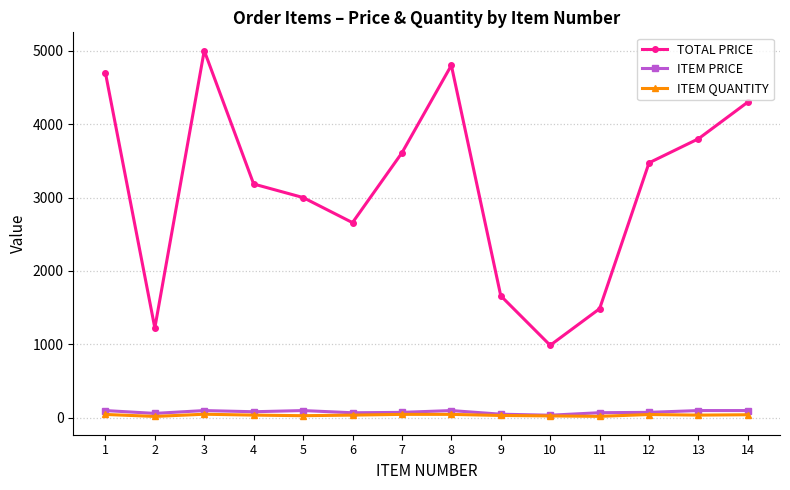

Rank the series by their maximum value, from lowest to highest.

ITEM QUANTITY, ITEM PRICE, TOTAL PRICE